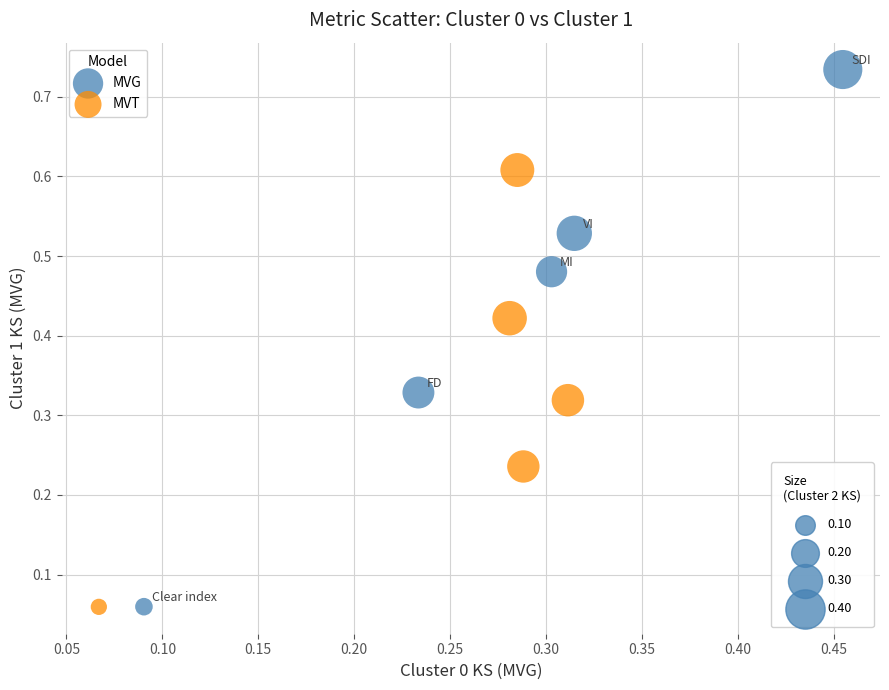

Which series has the largest Y range (max minus min)?

MVG